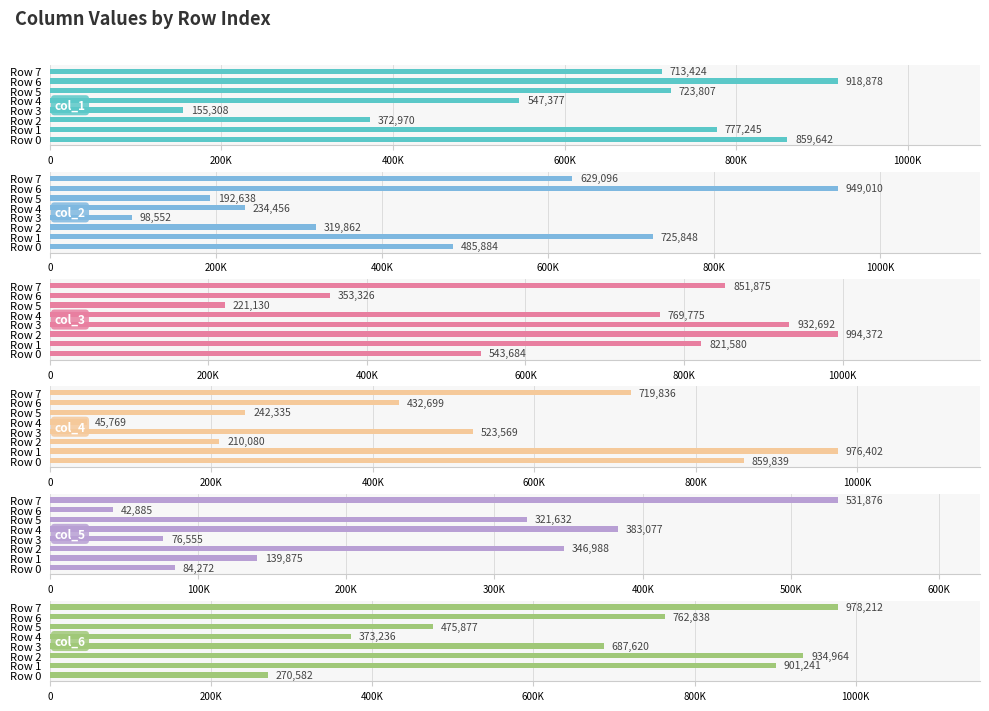

What is the value of the col_3 bar at the 1st from the left?

543684